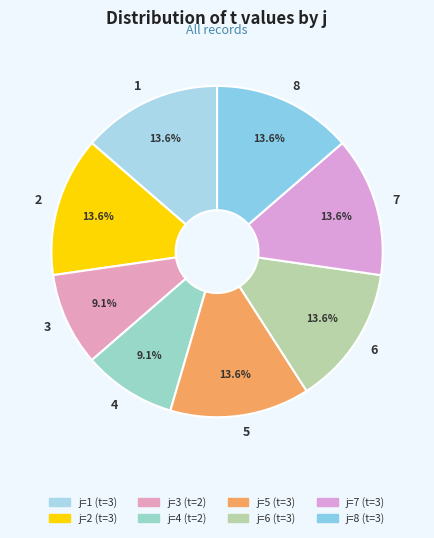

Combined, do 8 and 2 account for over 50%?

No